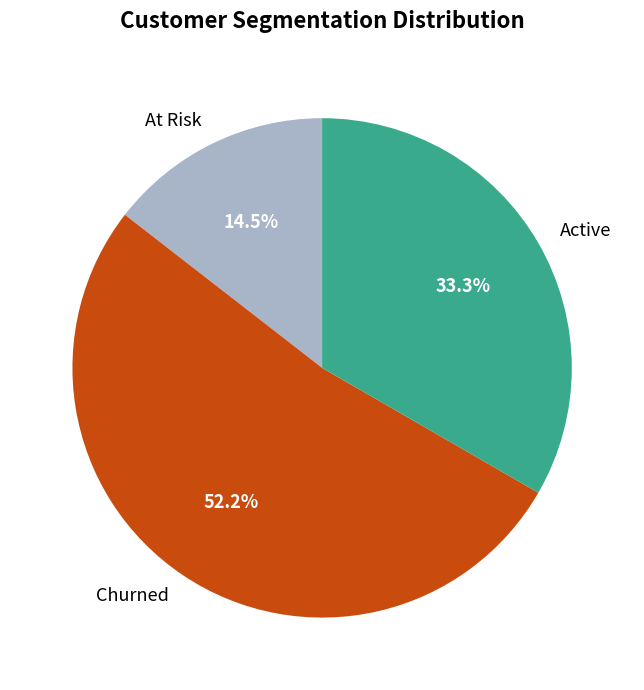

Which category has the biggest portion of the pie?

Churned